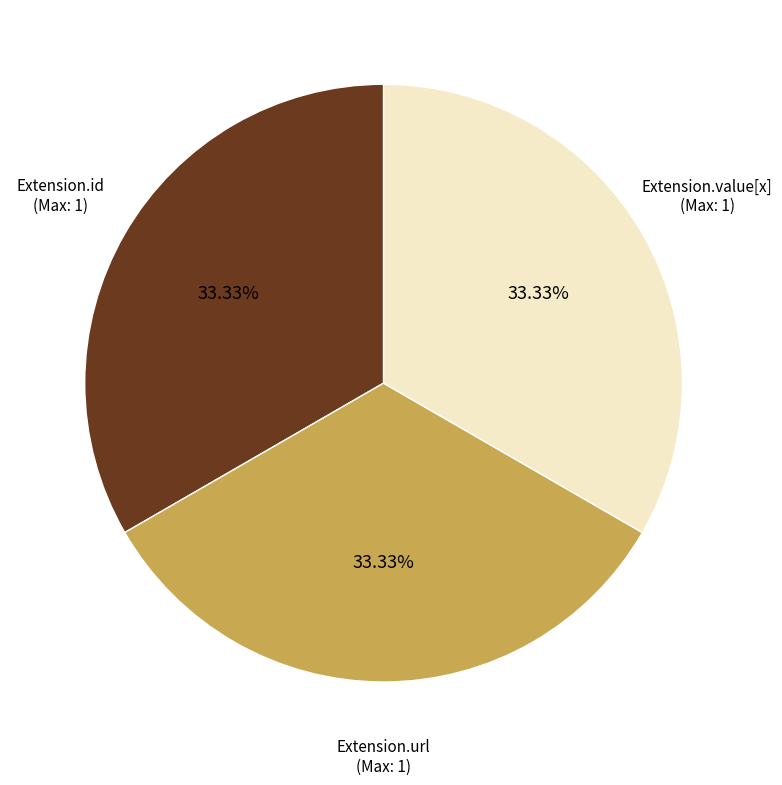

Does any single category account for the majority?

No